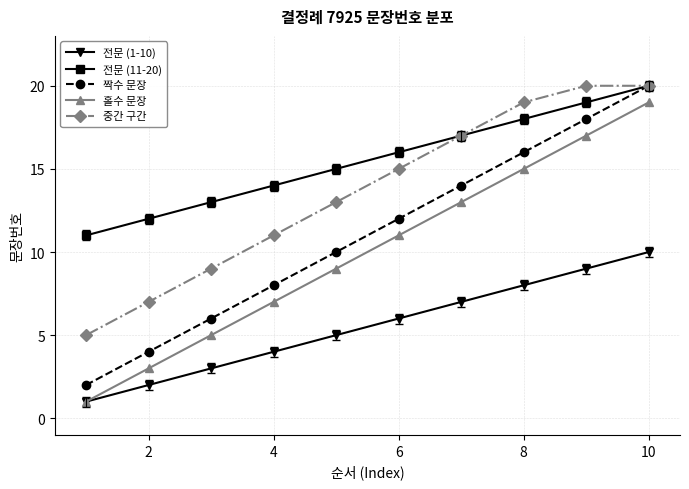

True or false: 중간 구간 and 홀수 문장 cross at least once.

False